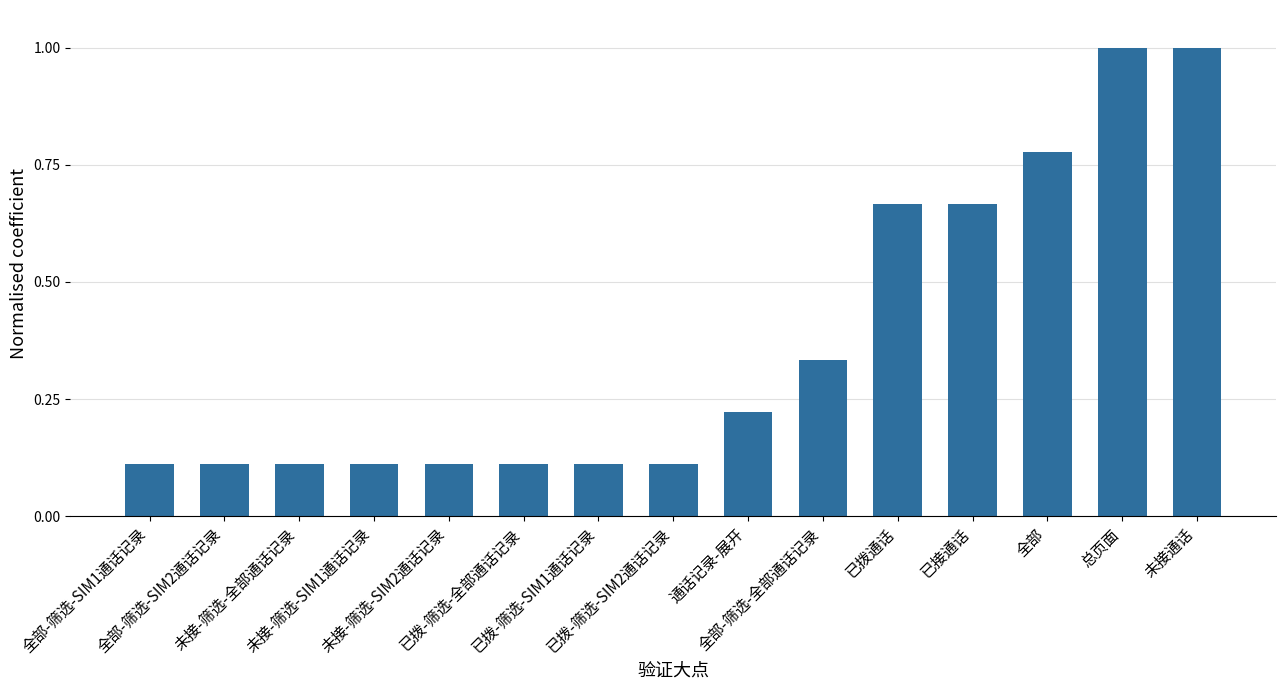

How many series are shown in this chart?

1